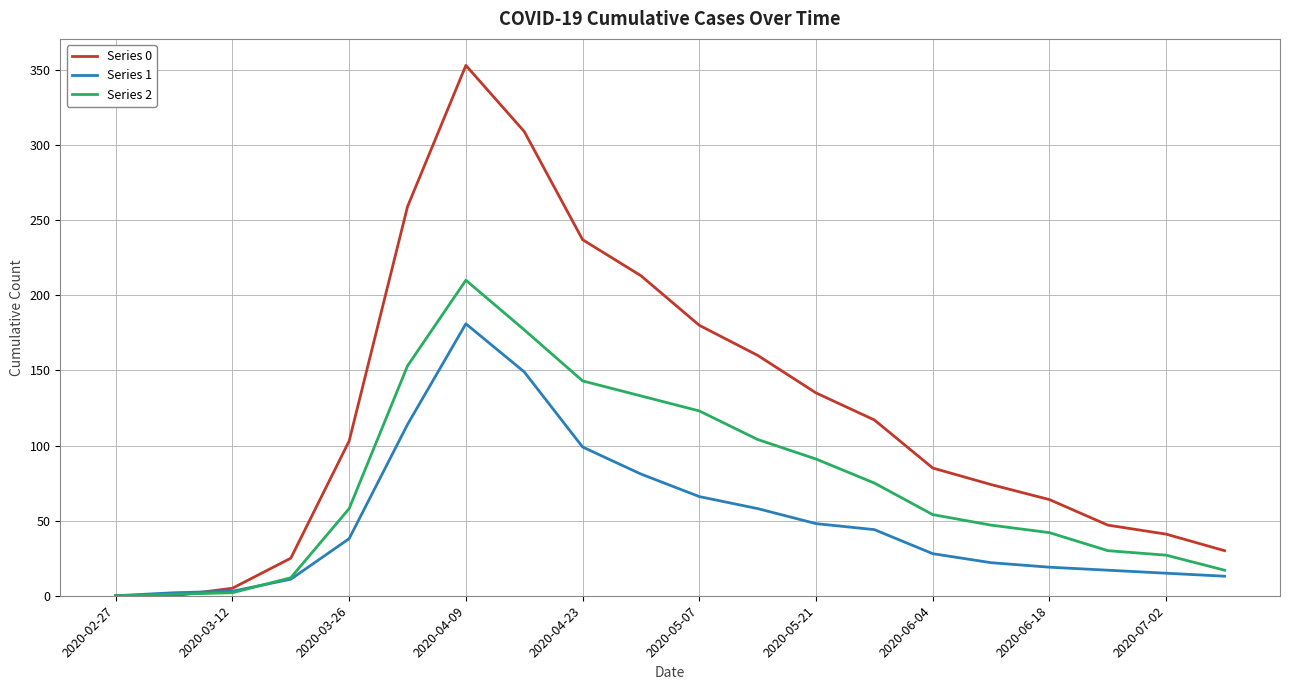

Which series has the widest spread of values?

Series 0